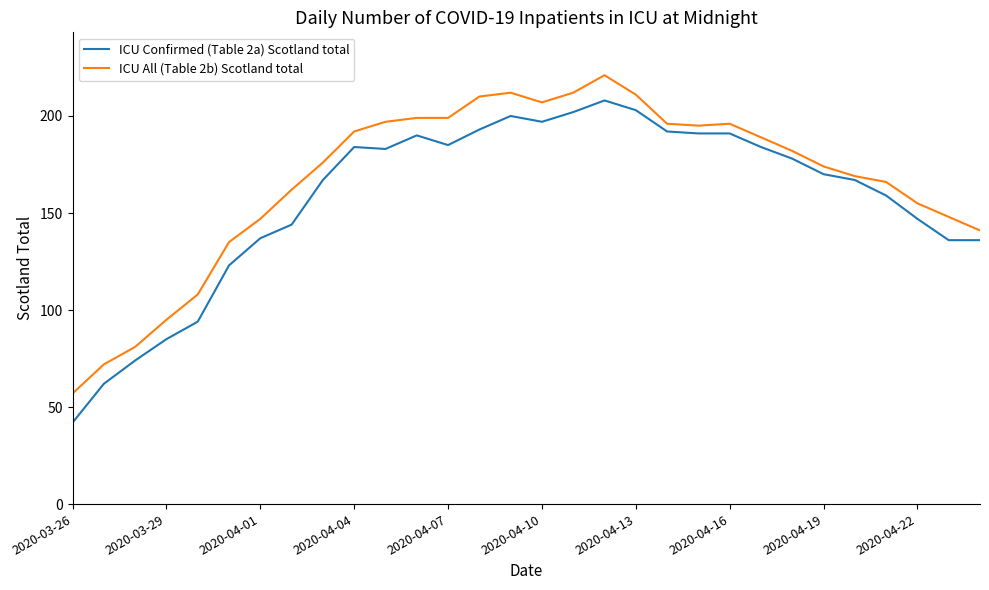

Which series has the widest spread of values?

ICU Confirmed (Table 2a) Scotland total